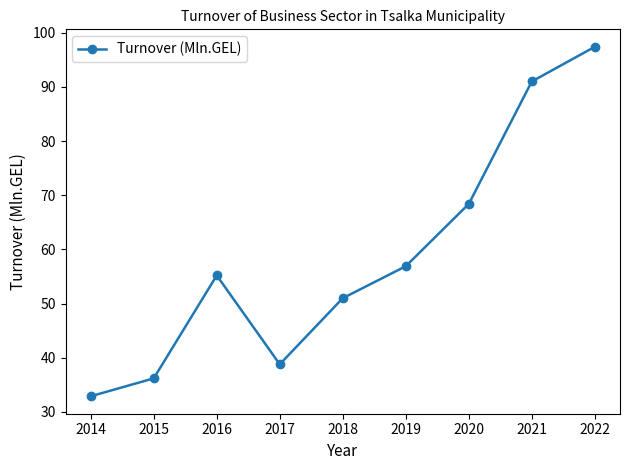

What is the greatest value displayed?

97.4